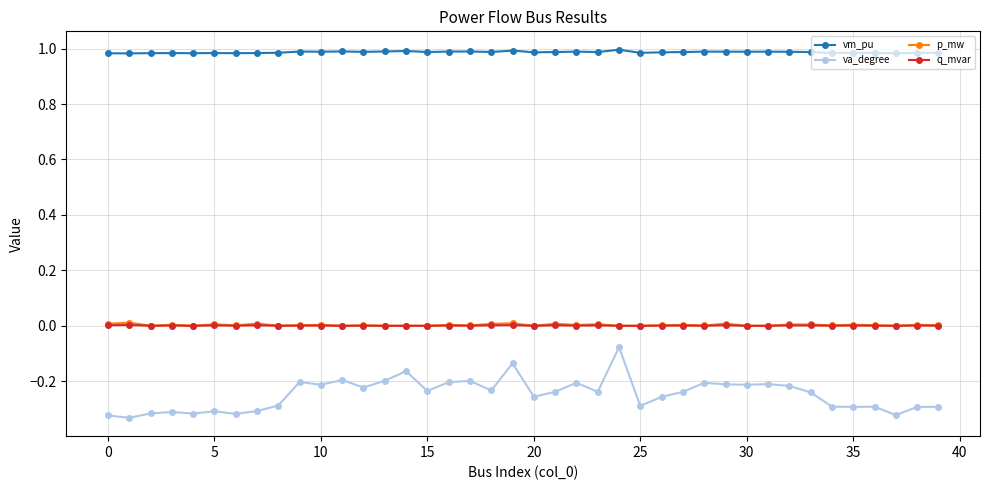

True or false: q_mvar has more than 2 interior local peaks.

True